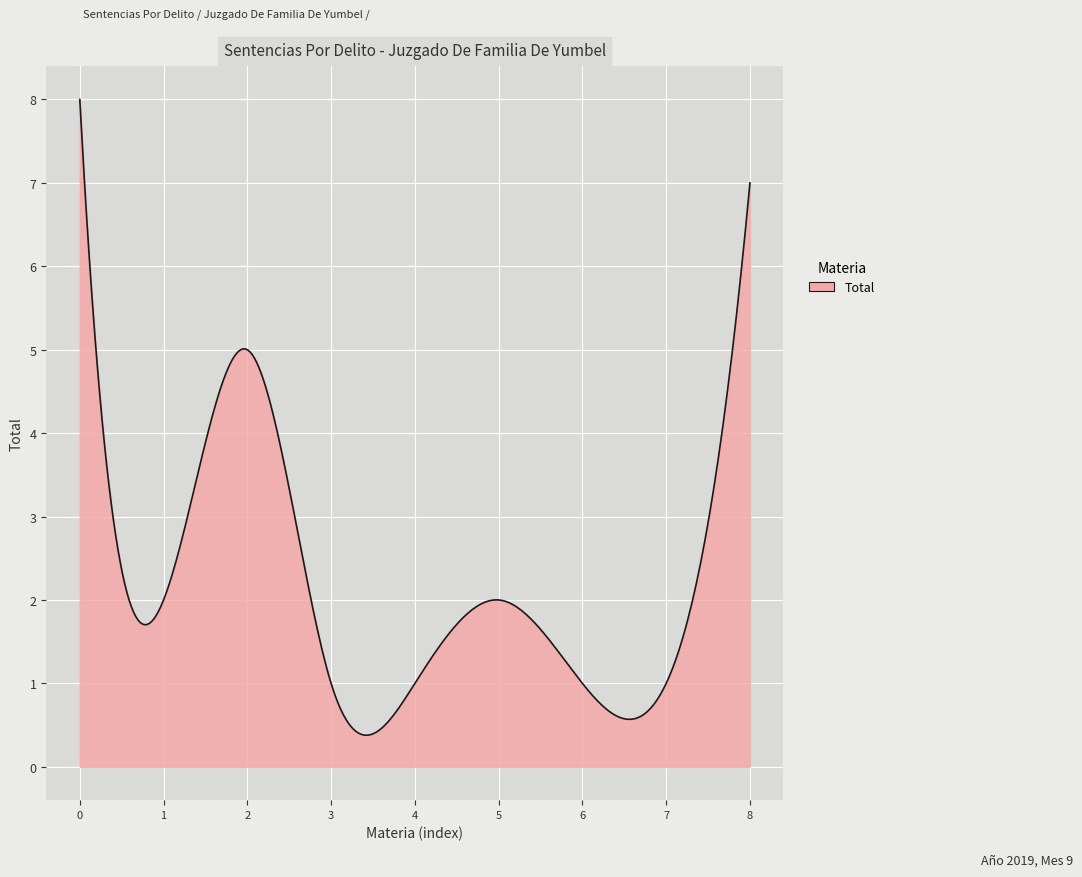

What is the smallest value displayed?

0.4